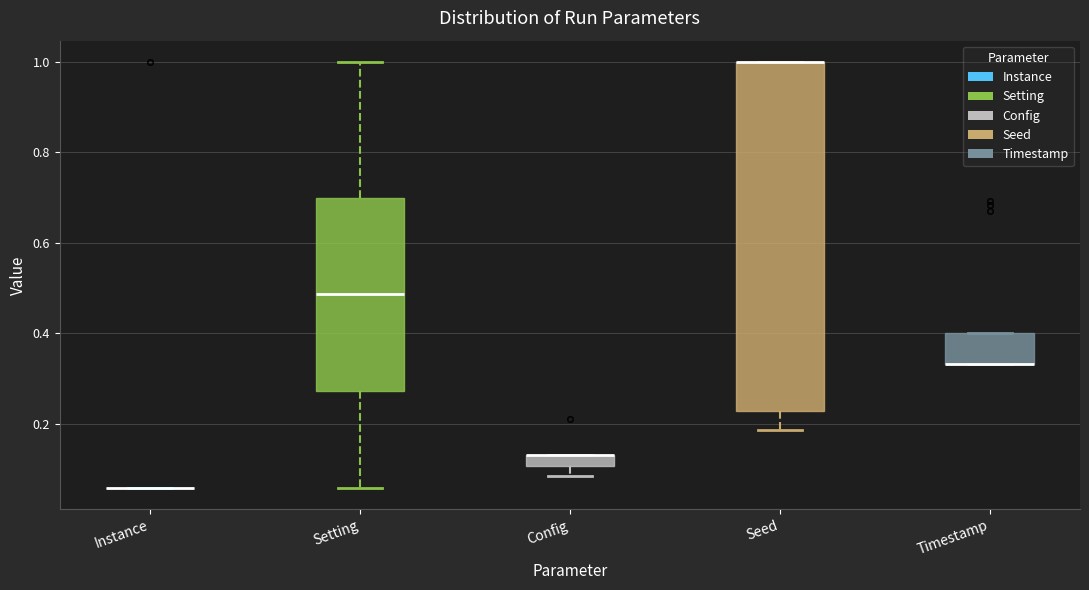

Where is the upper edge of the box for Config on the y-axis? The values are not printed on the chart, so give them approximately, as read against the axis.

0.14